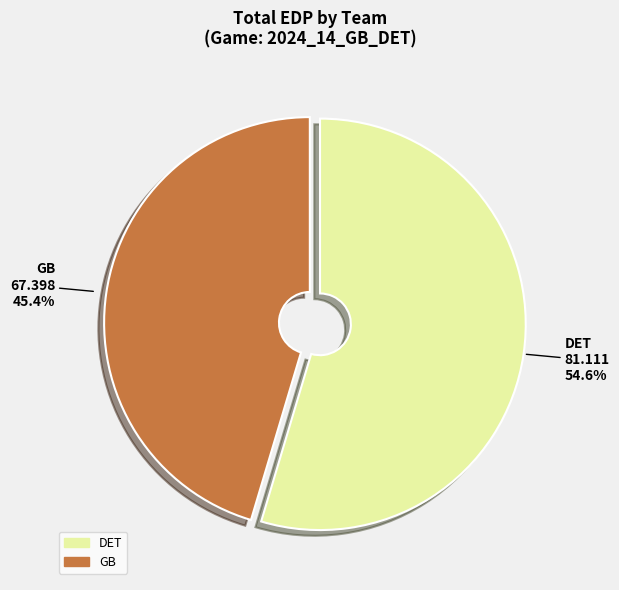

Is there a majority slice in this chart?

Yes